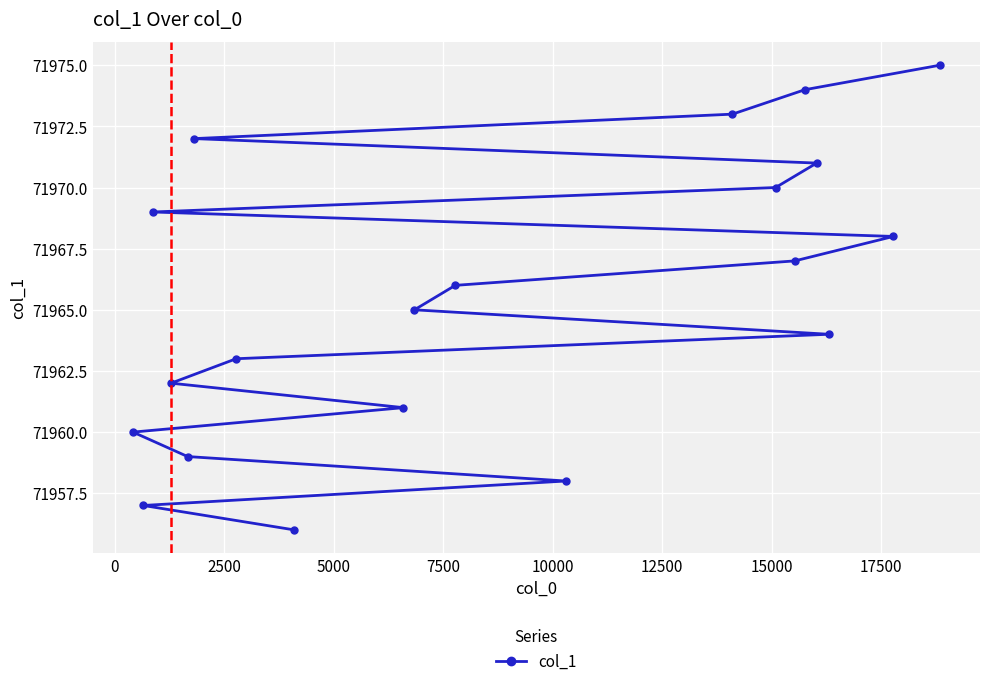

What is the value of the 15th point from the left?

71967